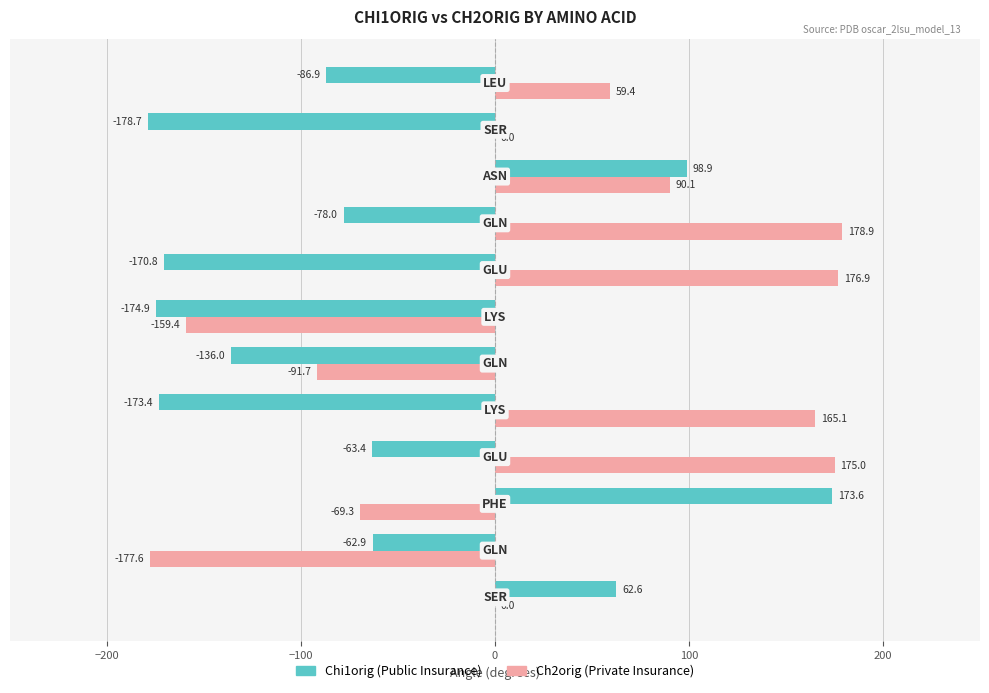

What is the maximum value shown in the chart?

178.9